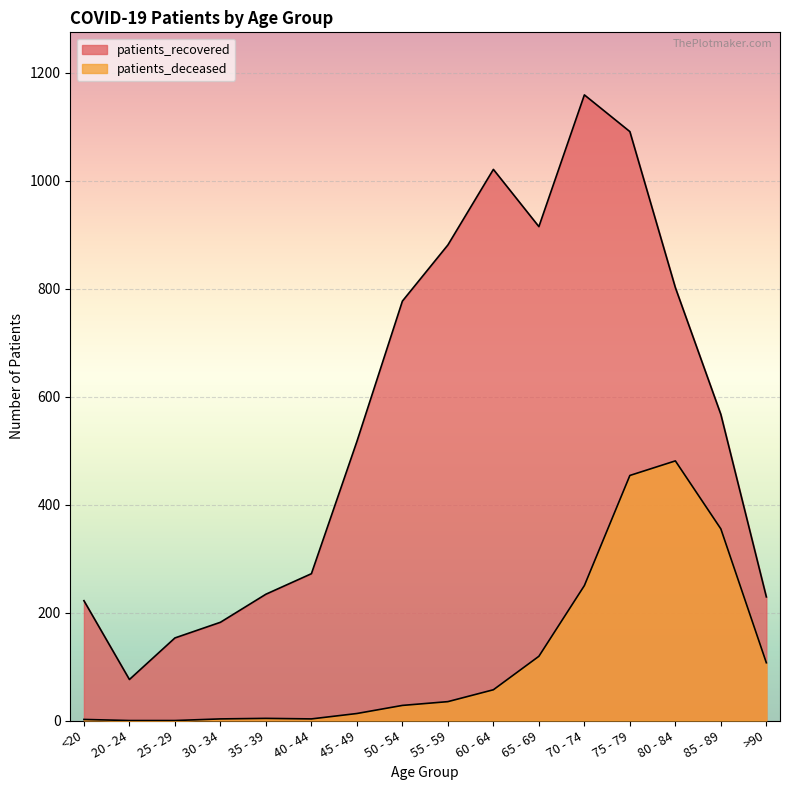

True or false: patients_deceased and patients_recovered cross at least once.

False